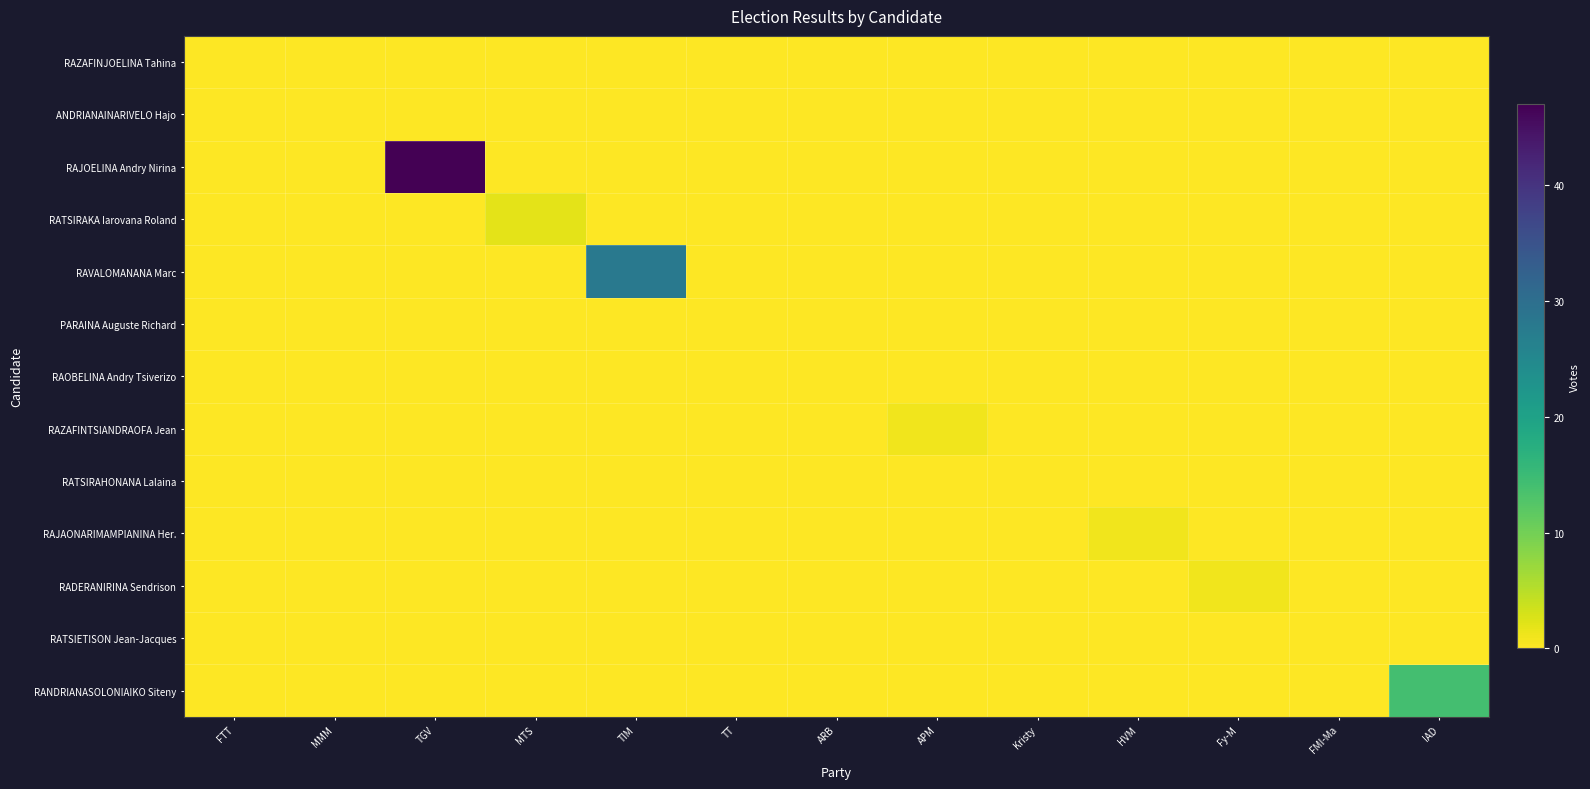

Between ARB and IAD, which is larger?

ARB